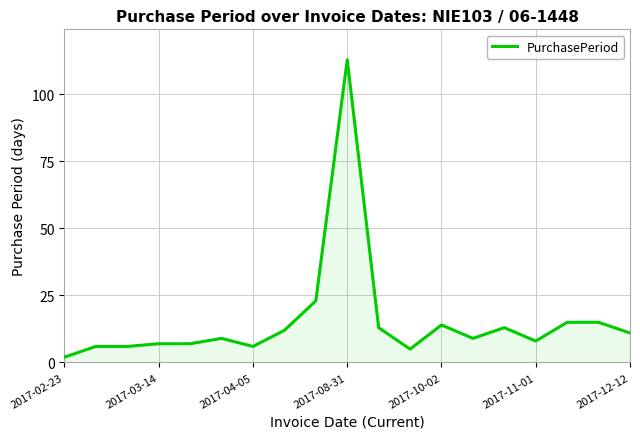

What is the difference between the maximum and minimum values?

111